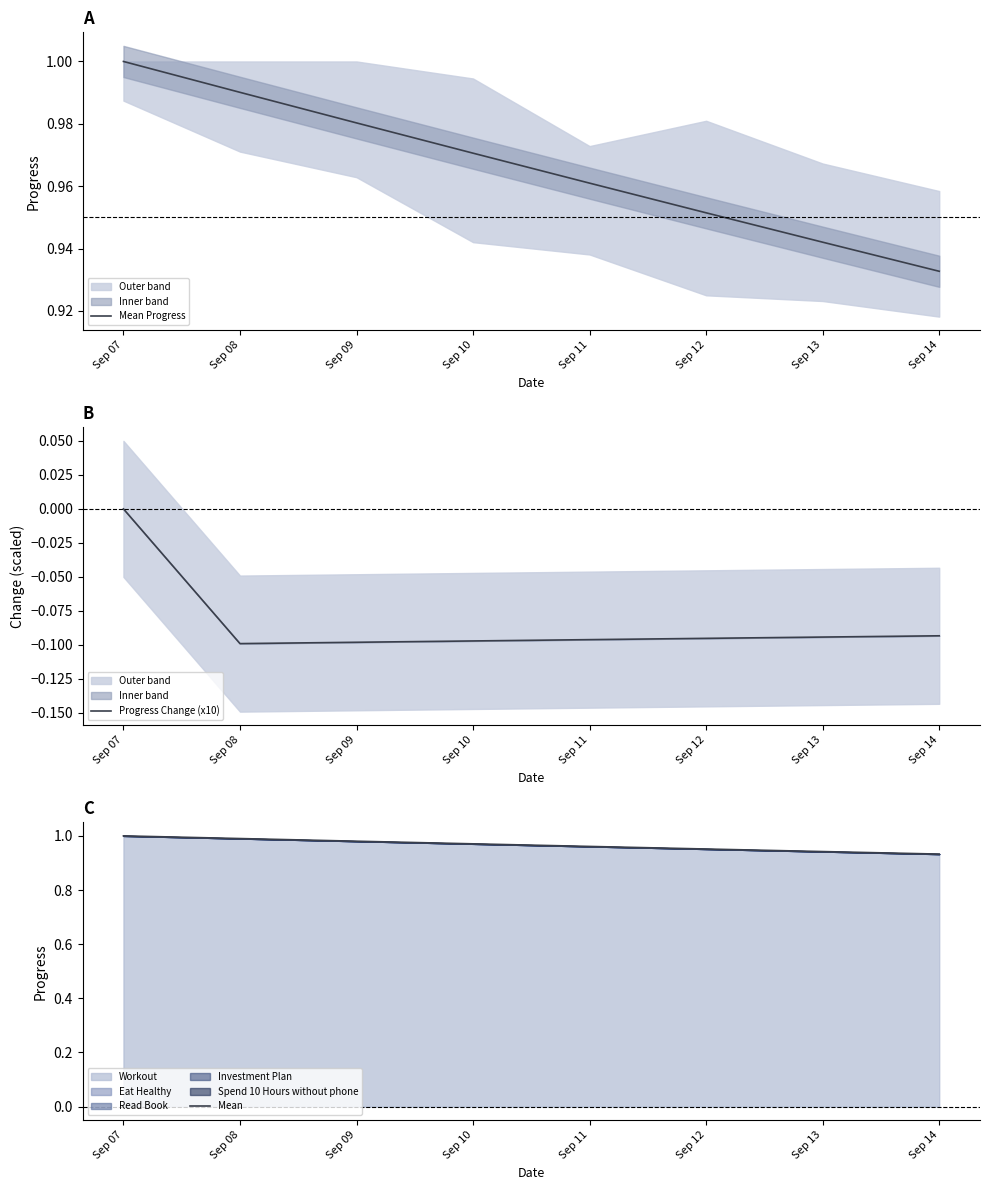

The Mean Progress series shows 0.6 at Sep 09. True or false?

False